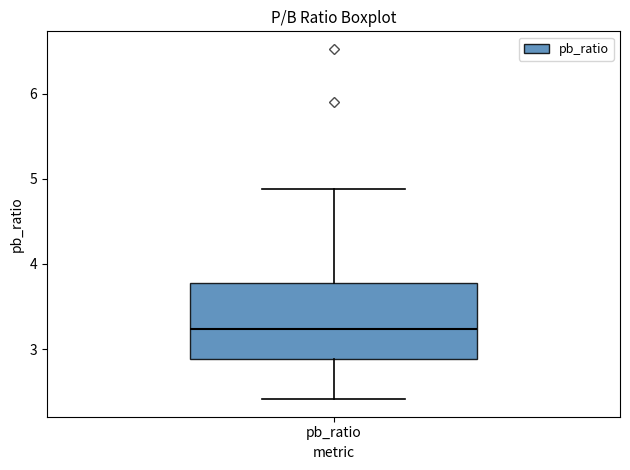

Read this box plot against the y-axis: the position of the median line, the range covered by the box, and the ends of both whiskers. The values are not printed on the chart, so give them approximately, as read against the axis.

median 3.2, box 2.9 to 3.8, whiskers 2.4 to 4.9